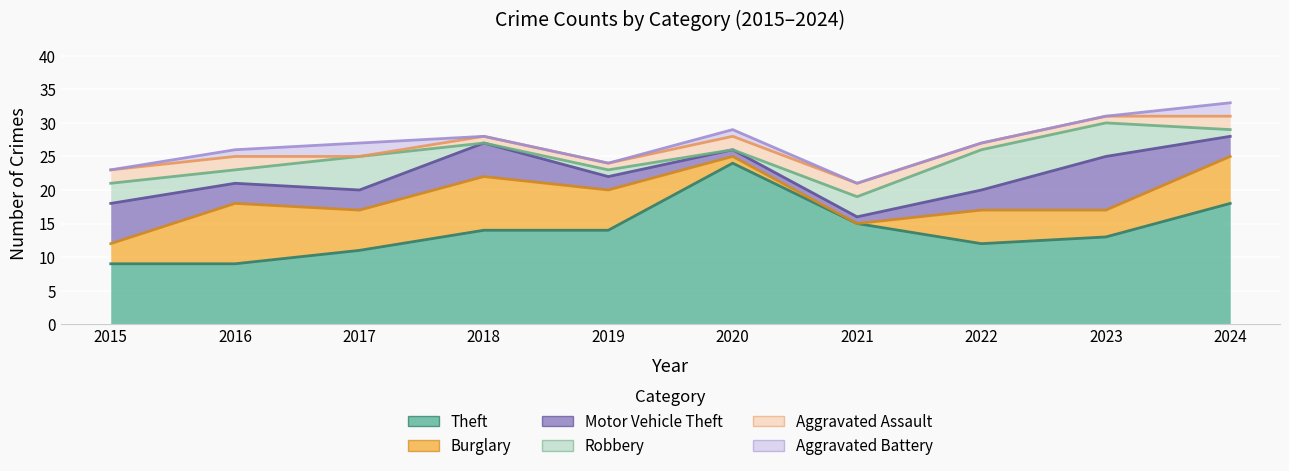

What is the total value across all series at 2023?

31